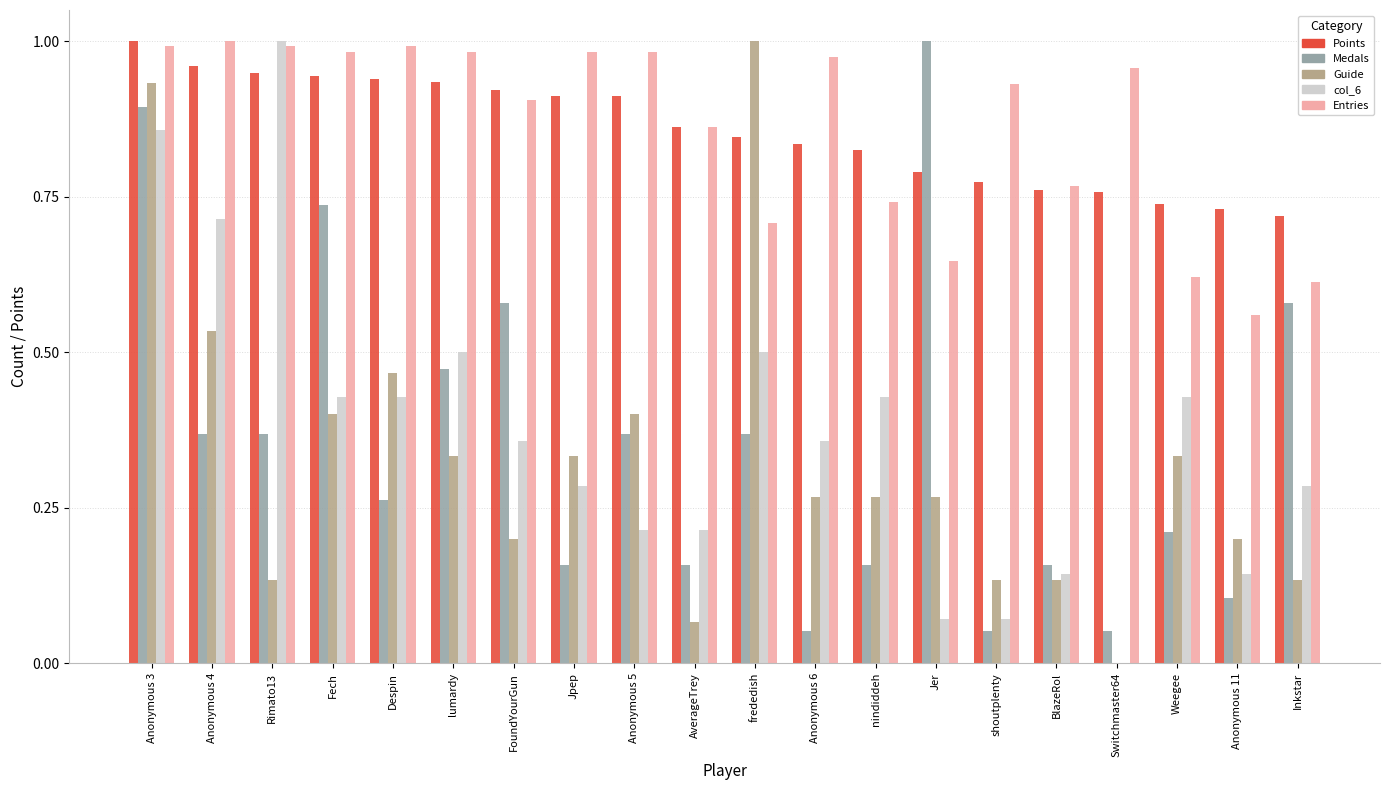

What is the total value across all series at Weegee?

2.3